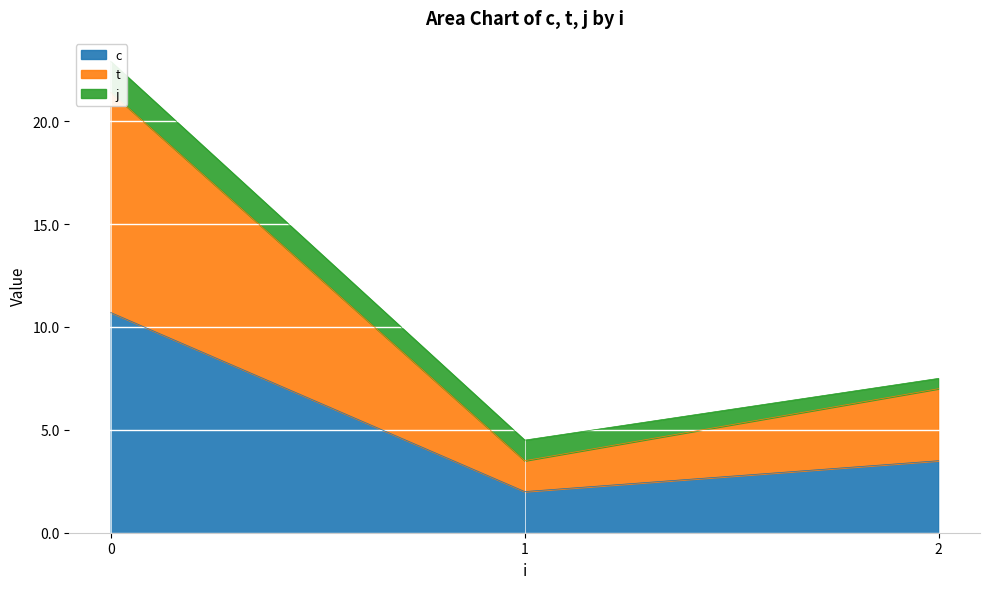

The value of c at 1 is 2.0. True or false?

True